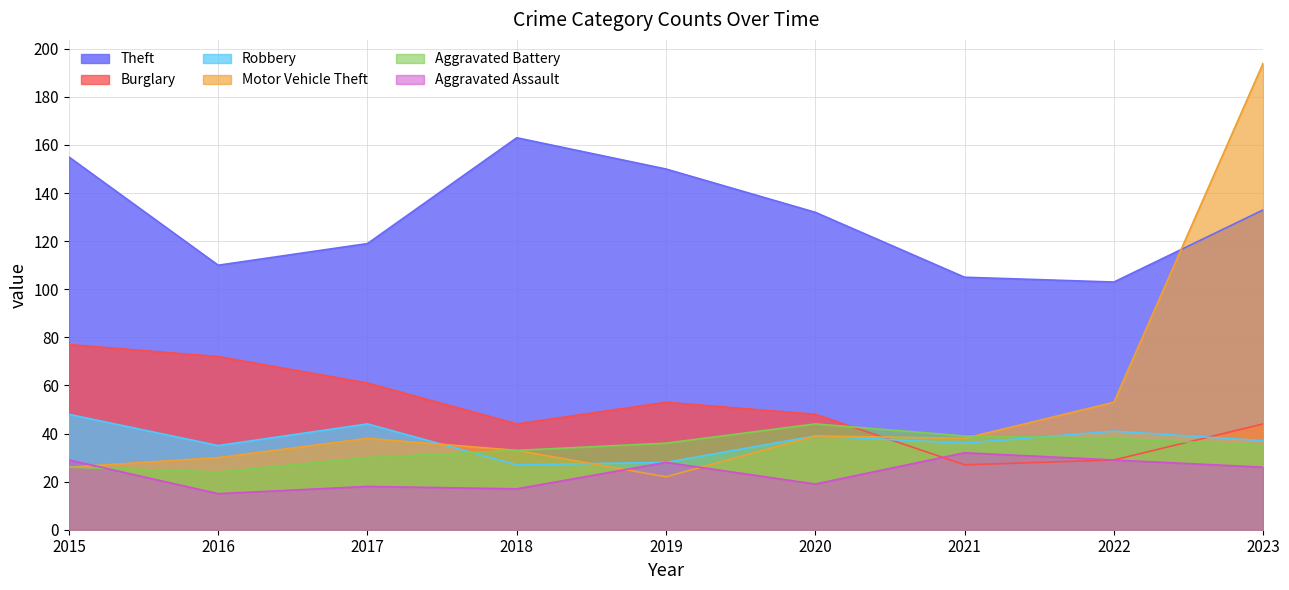

Which category has the lowest value across all series?

2016